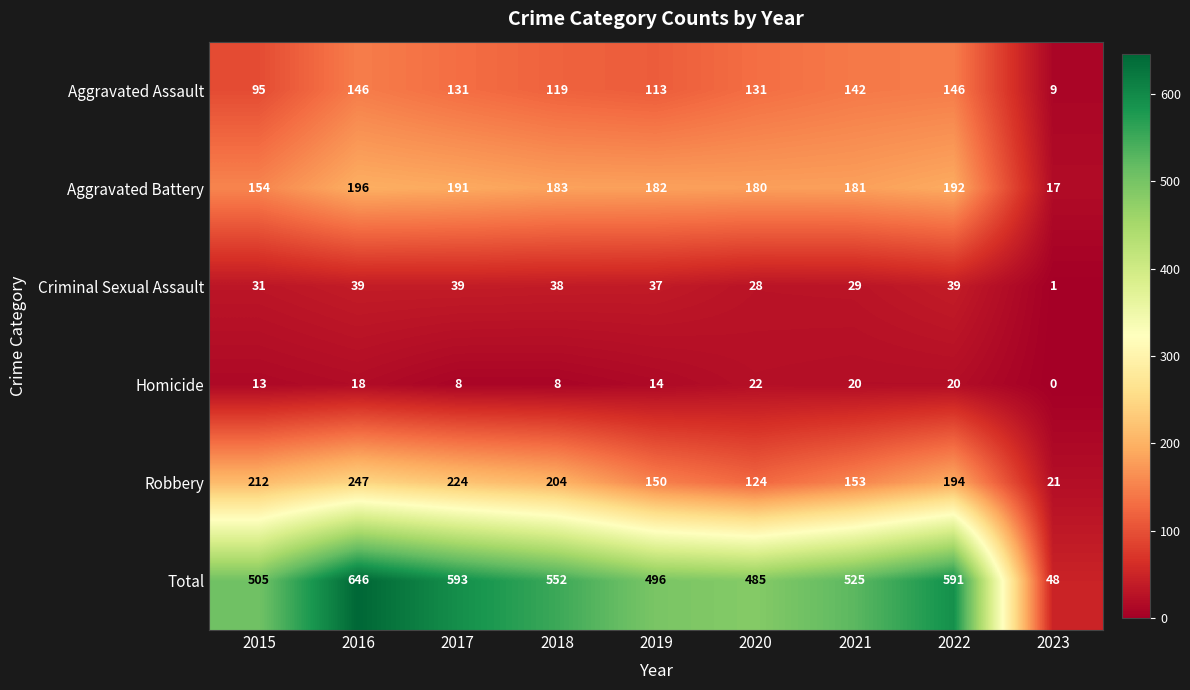

Which series has the largest range (max minus min)?

Total